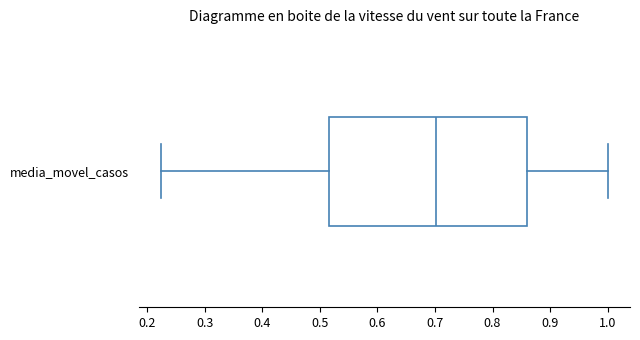

Transcribe this box plot: give where the median line is, the range the box spans, and where the two whiskers end, as read against the x-axis. The values are not printed on the chart, so give them approximately, as read against the axis.

median 0.70, box 0.52 to 0.86, whiskers 0.22 to 1.00